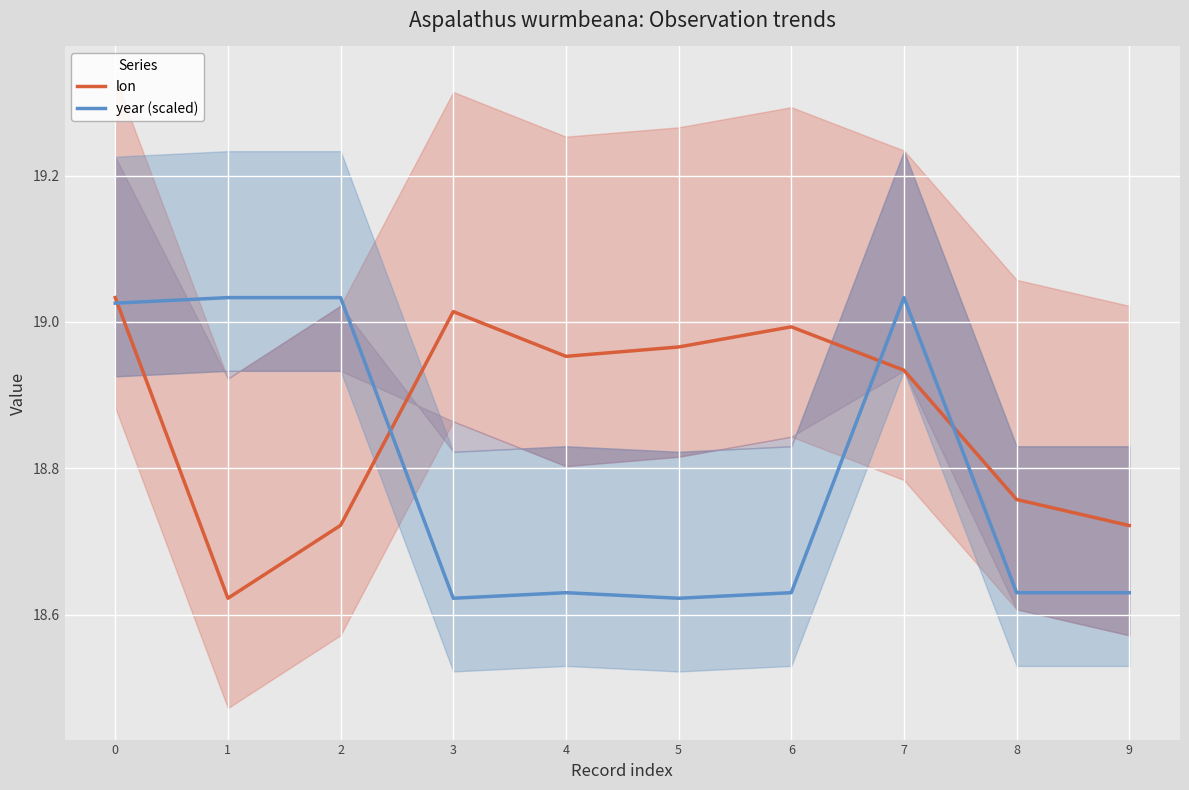

How many categories are shown in the chart?

10